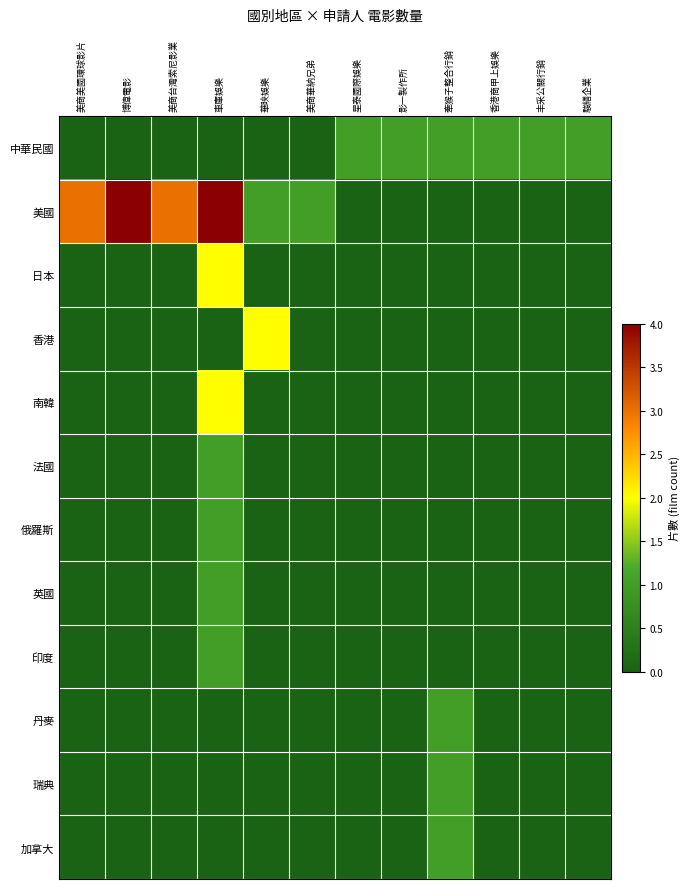

Reading left to right, transcribe all the data shown in this chart.

中華民國: 美商美國環球影片=0	博偉電影=0	美商台灣索尼影業=0	車庫娛樂=0	華映娛樂=0	美商華納兄弟=0	星泰國際娛樂=1	影一製作所=1	牽猴子整合行銷=1	香港商甲上娛樂=1	丰采公關行銷=1	駿繕企業=1
美國: 美商美國環球影片=3	博偉電影=4	美商台灣索尼影業=3	車庫娛樂=4	華映娛樂=1	美商華納兄弟=1	星泰國際娛樂=0	影一製作所=0	牽猴子整合行銷=0	香港商甲上娛樂=0	丰采公關行銷=0	駿繕企業=0
日本: 美商美國環球影片=0	博偉電影=0	美商台灣索尼影業=0	車庫娛樂=2	華映娛樂=0	美商華納兄弟=0	星泰國際娛樂=0	影一製作所=0	牽猴子整合行銷=0	香港商甲上娛樂=0	丰采公關行銷=0	駿繕企業=0
香港: 美商美國環球影片=0	博偉電影=0	美商台灣索尼影業=0	車庫娛樂=0	華映娛樂=2	美商華納兄弟=0	星泰國際娛樂=0	影一製作所=0	牽猴子整合行銷=0	香港商甲上娛樂=0	丰采公關行銷=0	駿繕企業=0
南韓: 美商美國環球影片=0	博偉電影=0	美商台灣索尼影業=0	車庫娛樂=2	華映娛樂=0	美商華納兄弟=0	星泰國際娛樂=0	影一製作所=0	牽猴子整合行銷=0	香港商甲上娛樂=0	丰采公關行銷=0	駿繕企業=0
法國: 美商美國環球影片=0	博偉電影=0	美商台灣索尼影業=0	車庫娛樂=1	華映娛樂=0	美商華納兄弟=0	星泰國際娛樂=0	影一製作所=0	牽猴子整合行銷=0	香港商甲上娛樂=0	丰采公關行銷=0	駿繕企業=0
俄羅斯: 美商美國環球影片=0	博偉電影=0	美商台灣索尼影業=0	車庫娛樂=1	華映娛樂=0	美商華納兄弟=0	星泰國際娛樂=0	影一製作所=0	牽猴子整合行銷=0	香港商甲上娛樂=0	丰采公關行銷=0	駿繕企業=0
英國: 美商美國環球影片=0	博偉電影=0	美商台灣索尼影業=0	車庫娛樂=1	華映娛樂=0	美商華納兄弟=0	星泰國際娛樂=0	影一製作所=0	牽猴子整合行銷=0	香港商甲上娛樂=0	丰采公關行銷=0	駿繕企業=0
印度: 美商美國環球影片=0	博偉電影=0	美商台灣索尼影業=0	車庫娛樂=1	華映娛樂=0	美商華納兄弟=0	星泰國際娛樂=0	影一製作所=0	牽猴子整合行銷=0	香港商甲上娛樂=0	丰采公關行銷=0	駿繕企業=0
丹麥: 美商美國環球影片=0	博偉電影=0	美商台灣索尼影業=0	車庫娛樂=0	華映娛樂=0	美商華納兄弟=0	星泰國際娛樂=0	影一製作所=0	牽猴子整合行銷=1	香港商甲上娛樂=0	丰采公關行銷=0	駿繕企業=0
瑞典: 美商美國環球影片=0	博偉電影=0	美商台灣索尼影業=0	車庫娛樂=0	華映娛樂=0	美商華納兄弟=0	星泰國際娛樂=0	影一製作所=0	牽猴子整合行銷=1	香港商甲上娛樂=0	丰采公關行銷=0	駿繕企業=0
加拿大: 美商美國環球影片=0	博偉電影=0	美商台灣索尼影業=0	車庫娛樂=0	華映娛樂=0	美商華納兄弟=0	星泰國際娛樂=0	影一製作所=0	牽猴子整合行銷=1	香港商甲上娛樂=0	丰采公關行銷=0	駿繕企業=0